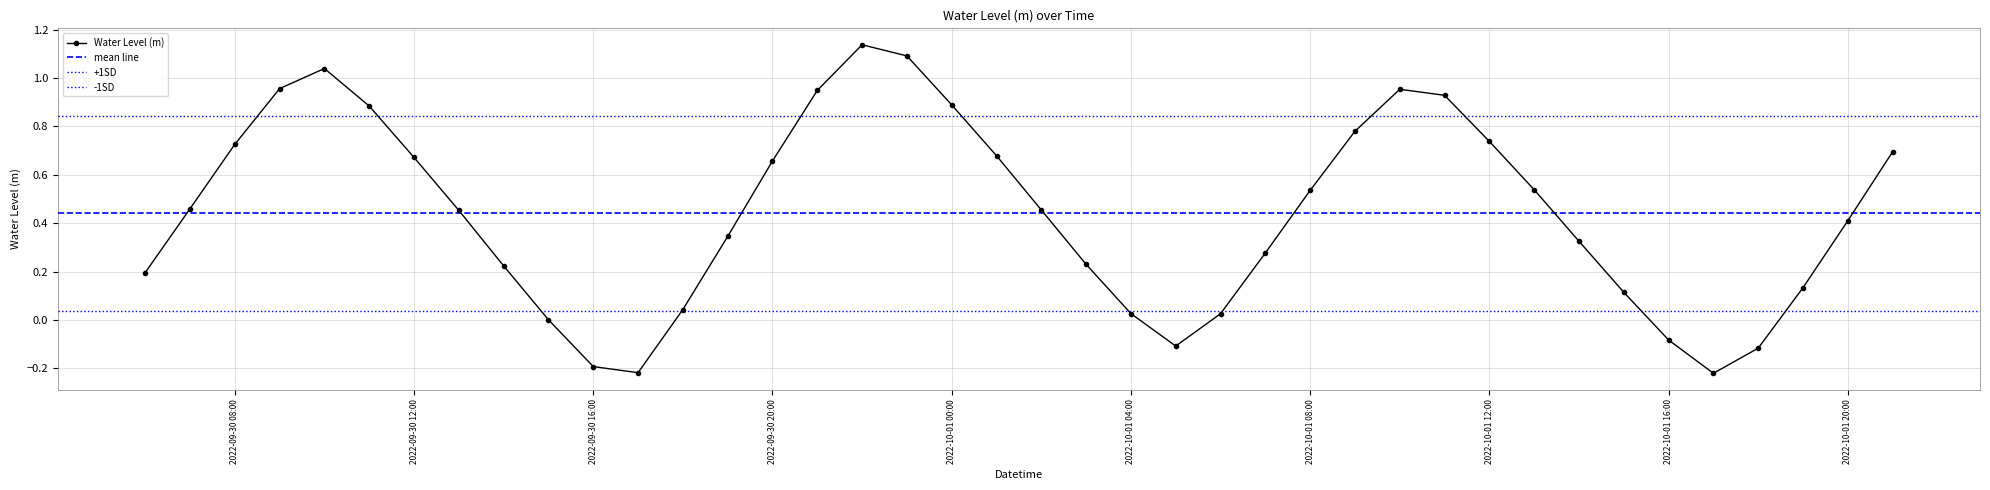

Where is the first local minimum?

2022-09-30 17:00:00